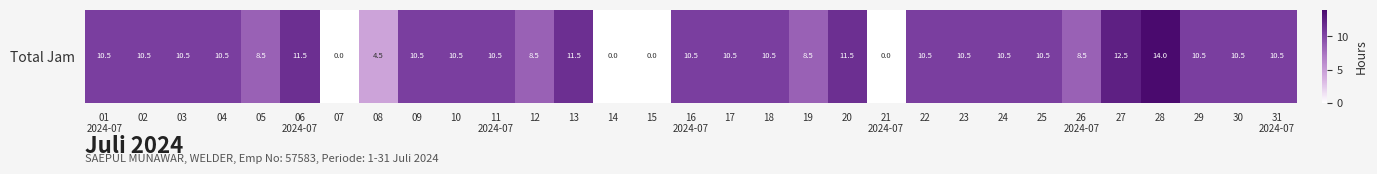

Count the number of values greater than 10.

22